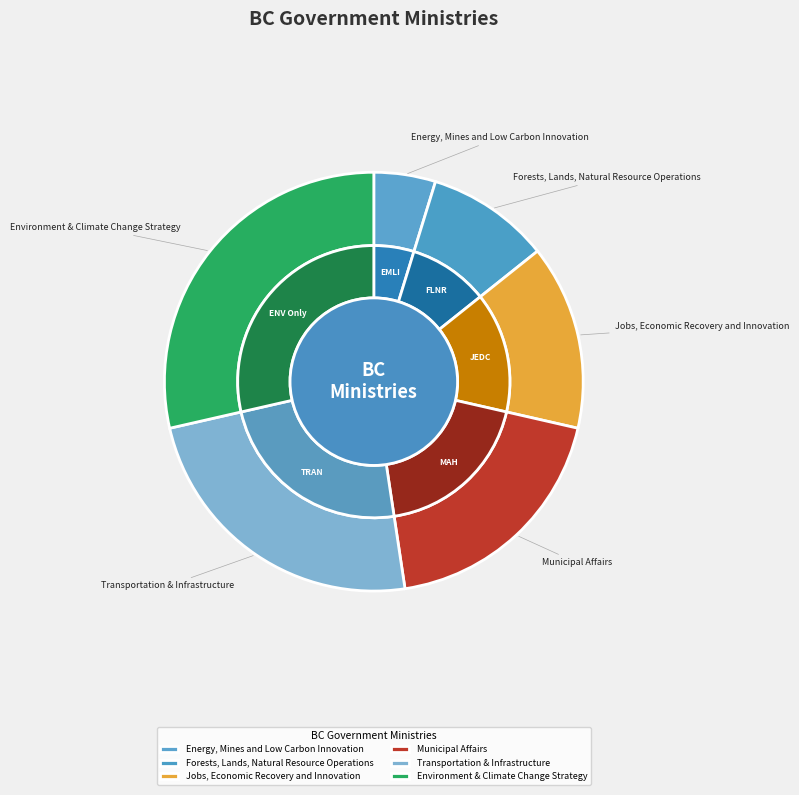

How many slices are in this pie chart?

6